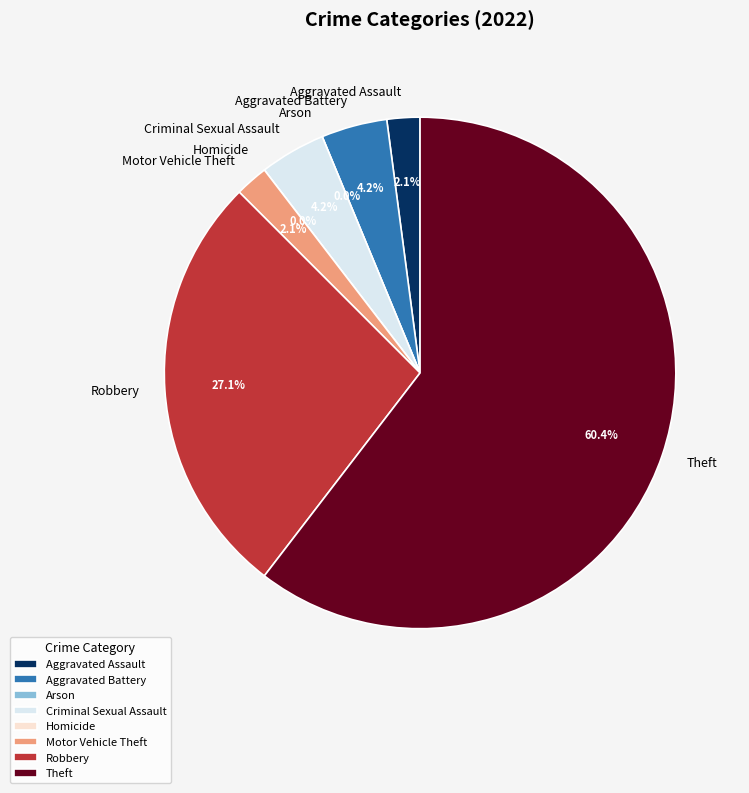

Which slice is the smallest?

Arson